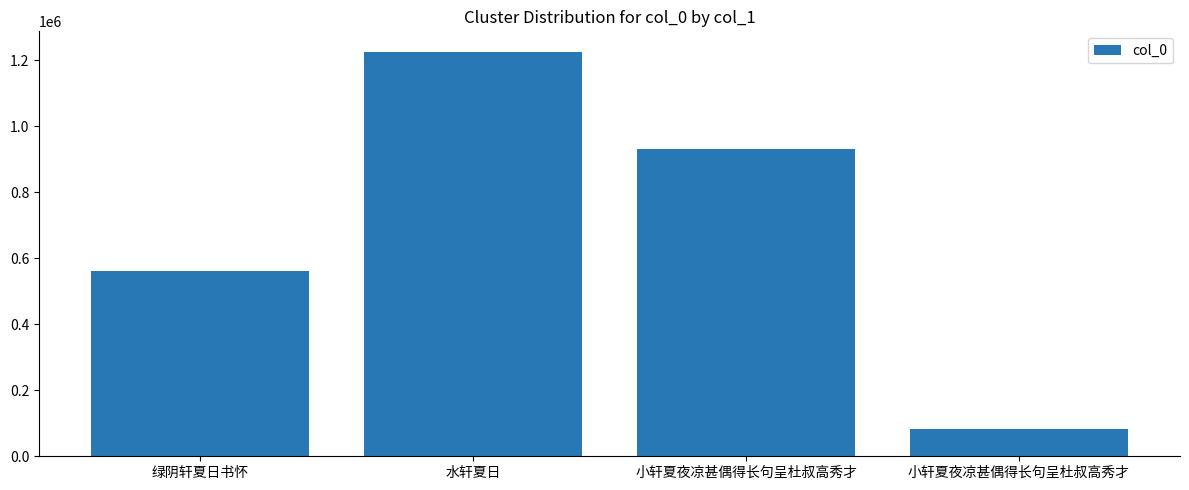

Count the number of data series in this chart.

1